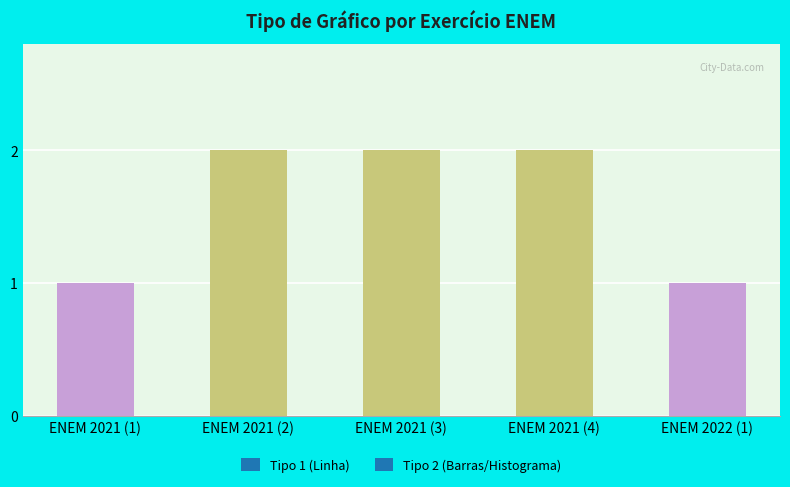

True or false: the data shows 1 at ENEM 2021 (1).

True